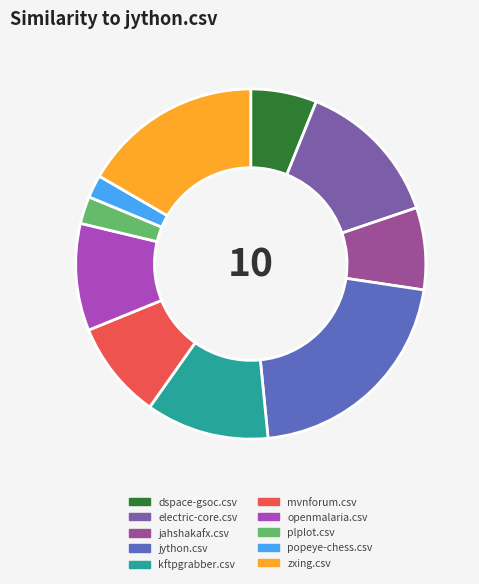

Which has a higher value, electric-core.csv or popeye-chess.csv?

electric-core.csv